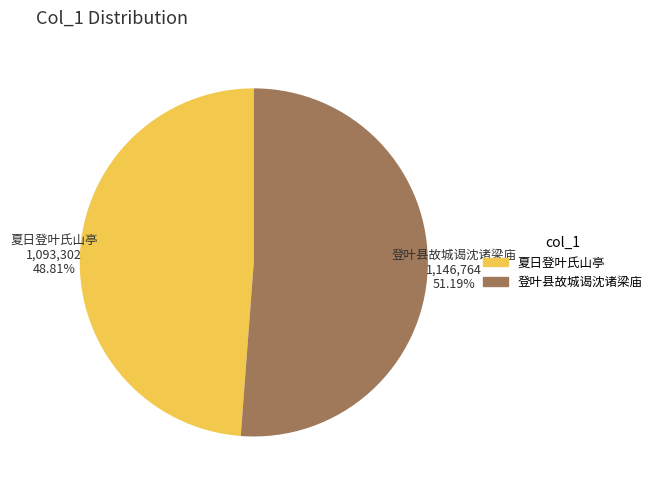

Is there any slice that represents more than half of the pie?

Yes